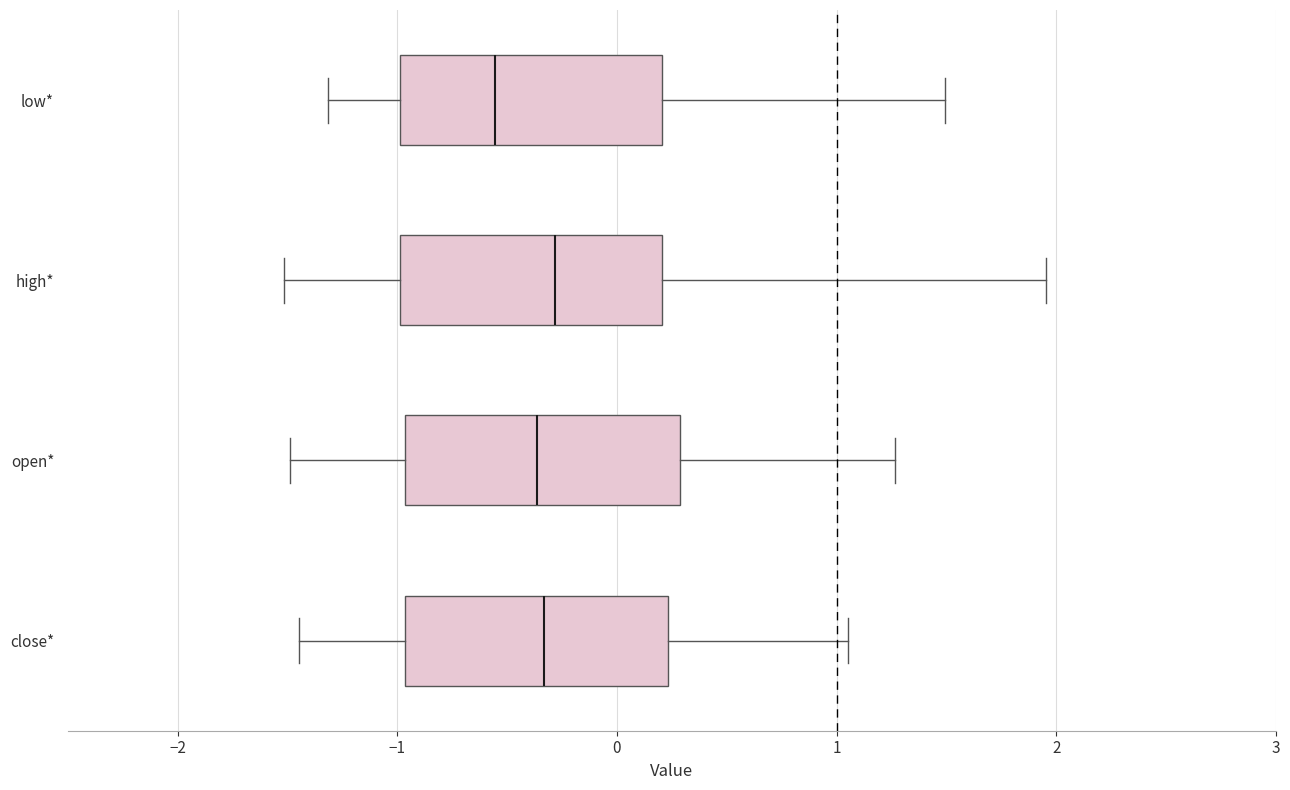

Reading bottom to top, read every box against the x-axis: the position of its median line, the range the box covers, and the ends of its whiskers. The values are not printed on the chart, so give them approximately, as read against the axis.

close*: median -0.3, box -1.0 to 0.2, whiskers -1.4 to 1.1
open*: median -0.4, box -1.0 to 0.3, whiskers -1.5 to 1.3
high*: median -0.3, box -1.0 to 0.2, whiskers -1.5 to 2.0
low*: median -0.6, box -1.0 to 0.2, whiskers -1.3 to 1.5